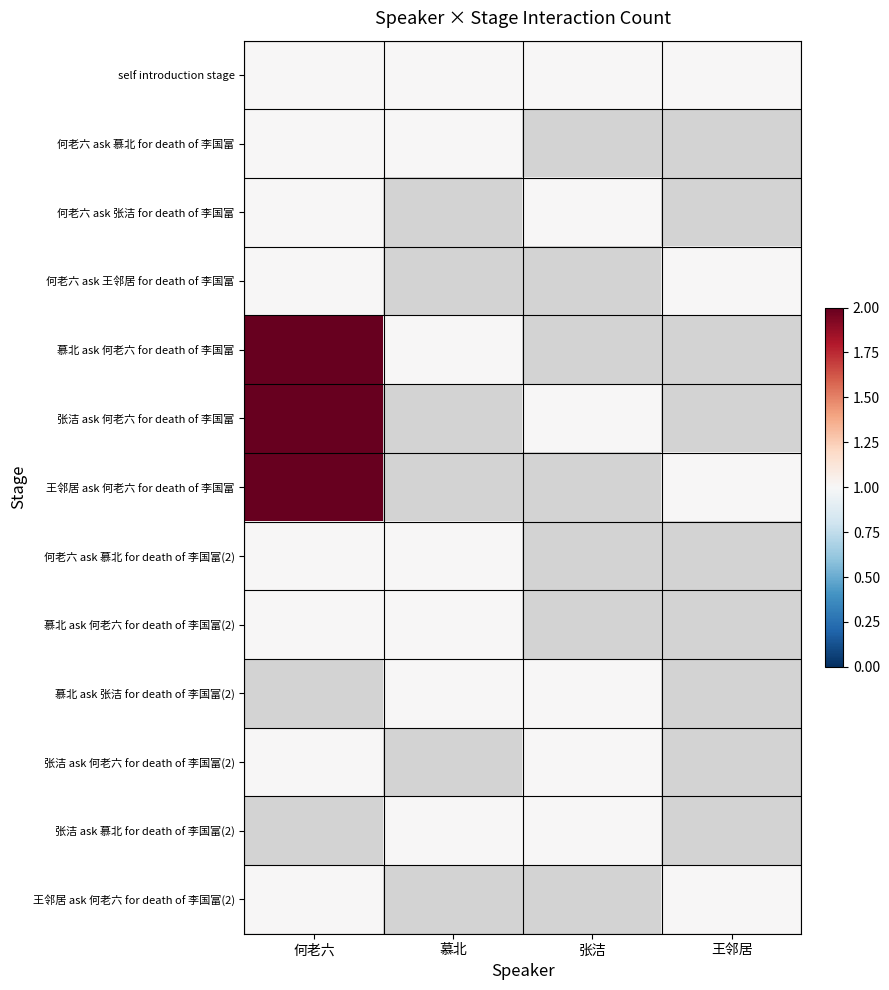

Between 王邻居 and 何老六, which is larger?

王邻居